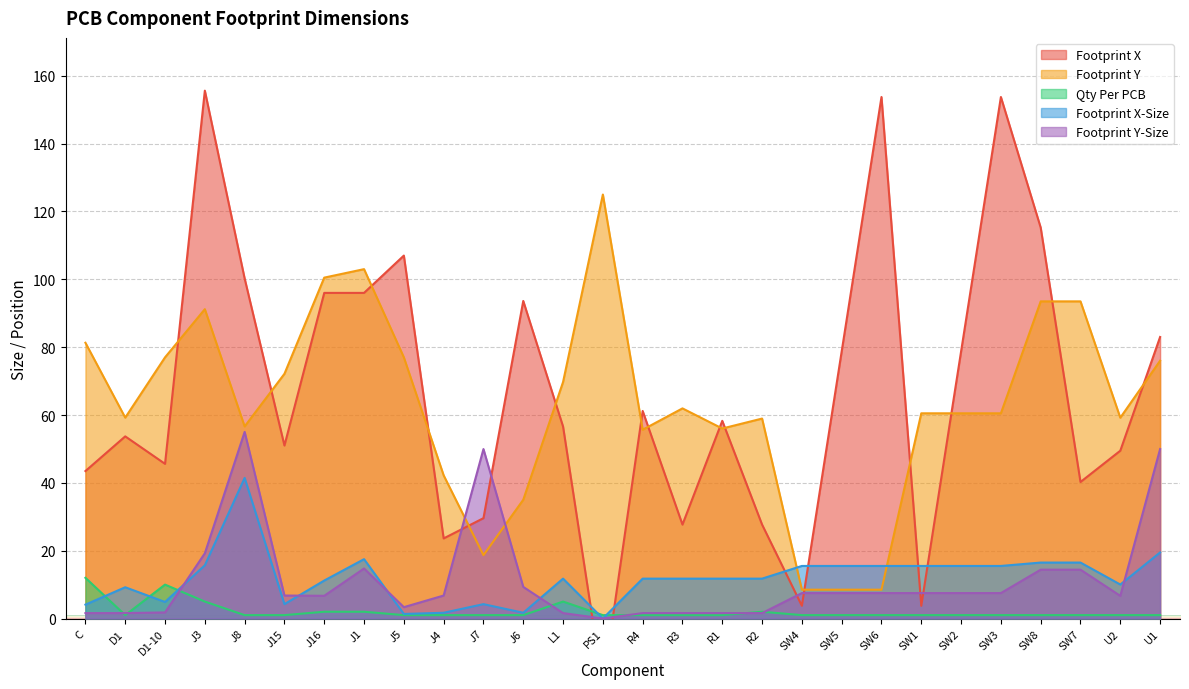

What is the difference between the Footprint Y values at J6 and J4?

7.2